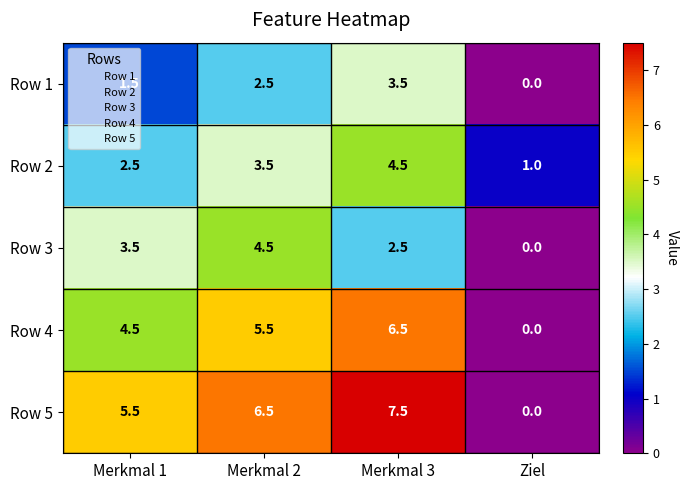

At which category does the chart reach its minimum across all series?

Ziel